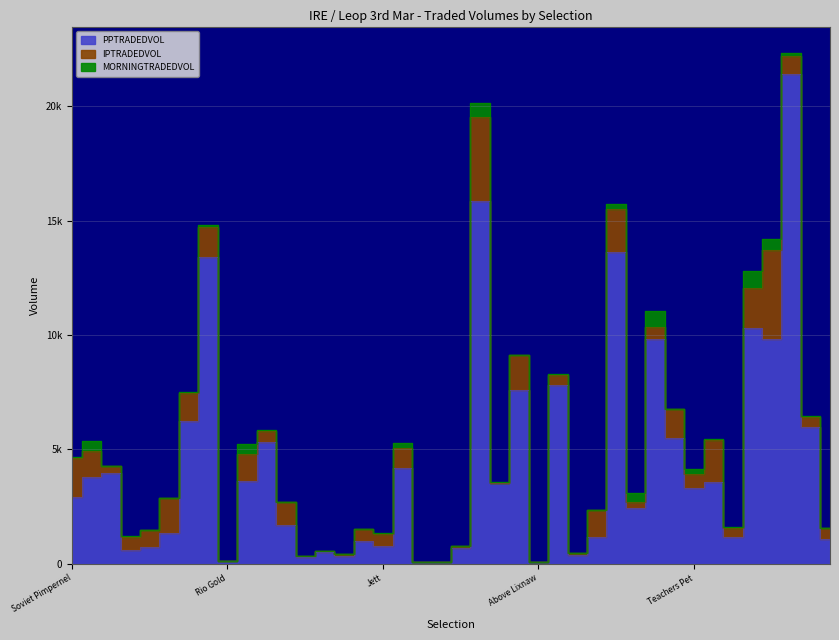

What is the label of the 13th point from the left?

Burning Issues